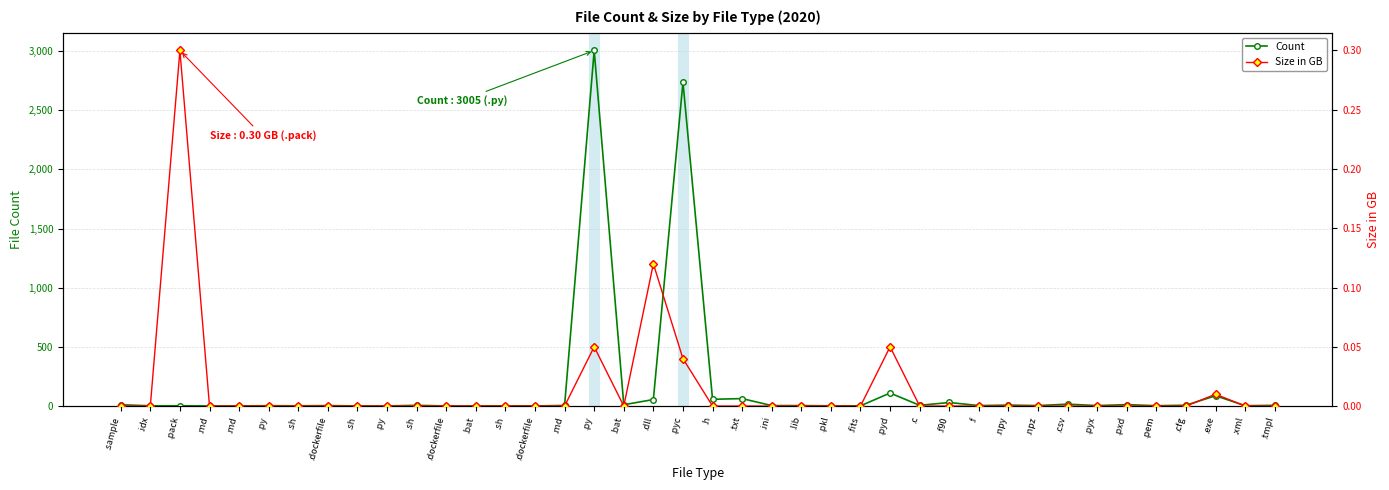

Rank the series by their maximum value, from lowest to highest.

Size in GB, Count